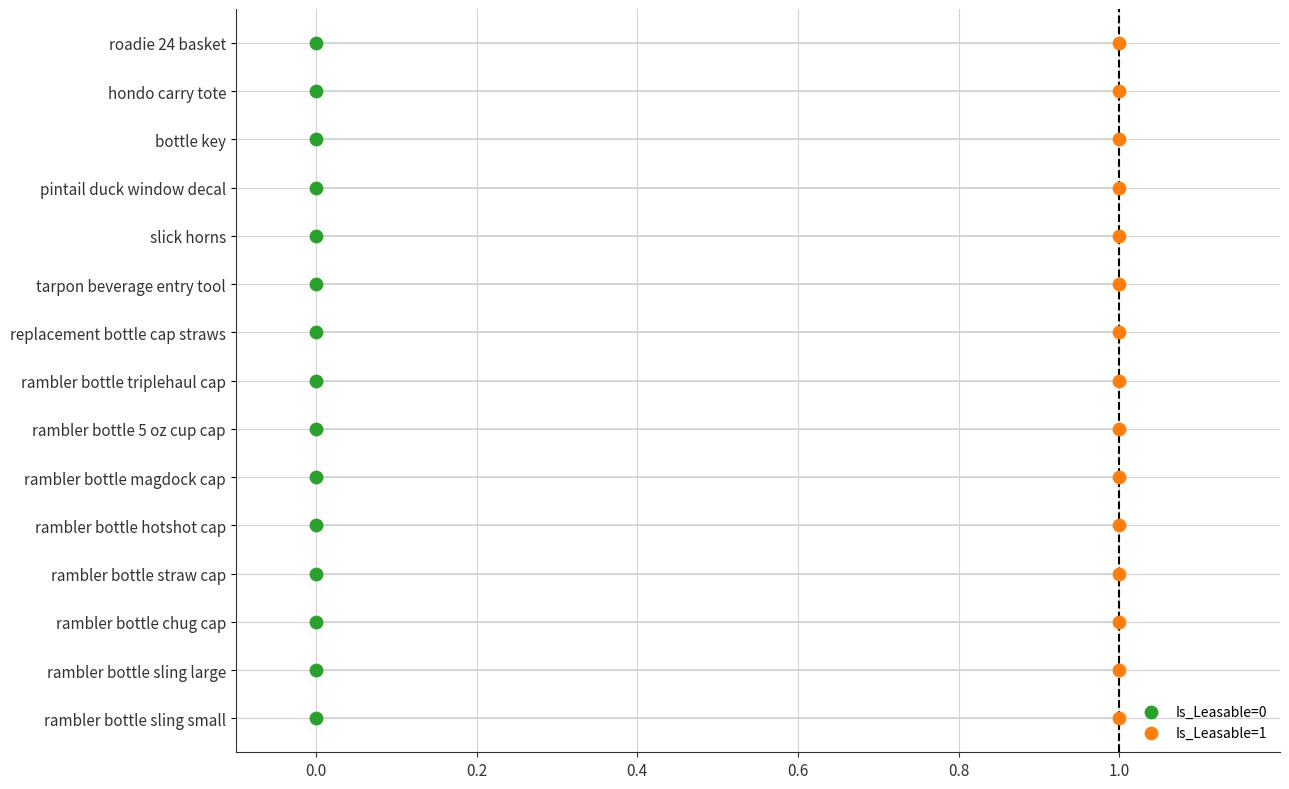

What are all the series names shown in the legend?

Is_Leasable=0, Is_Leasable=1